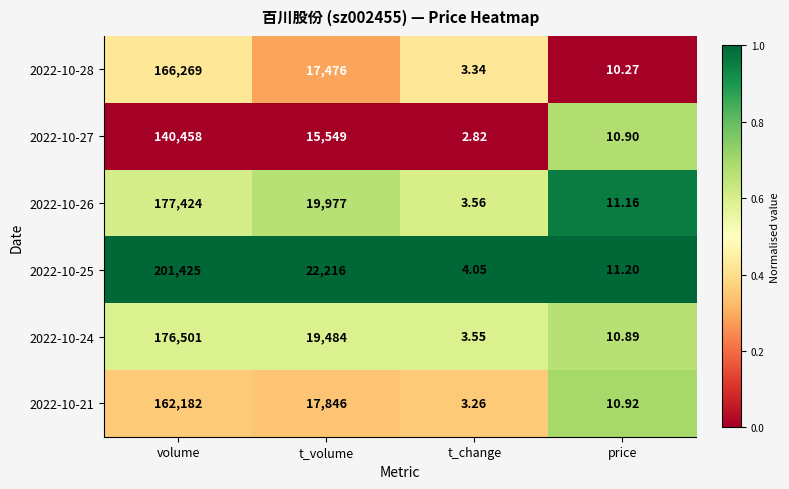

At which label does 2022-10-21 first exceed 17846?

volume